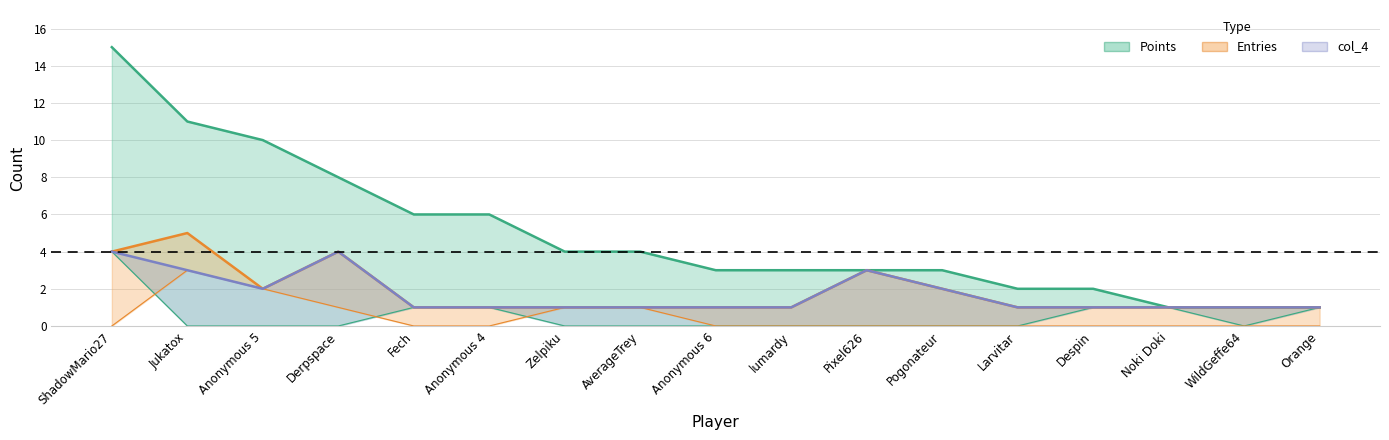

Is it true that Medals equals -2 at Anonymous 6?

False